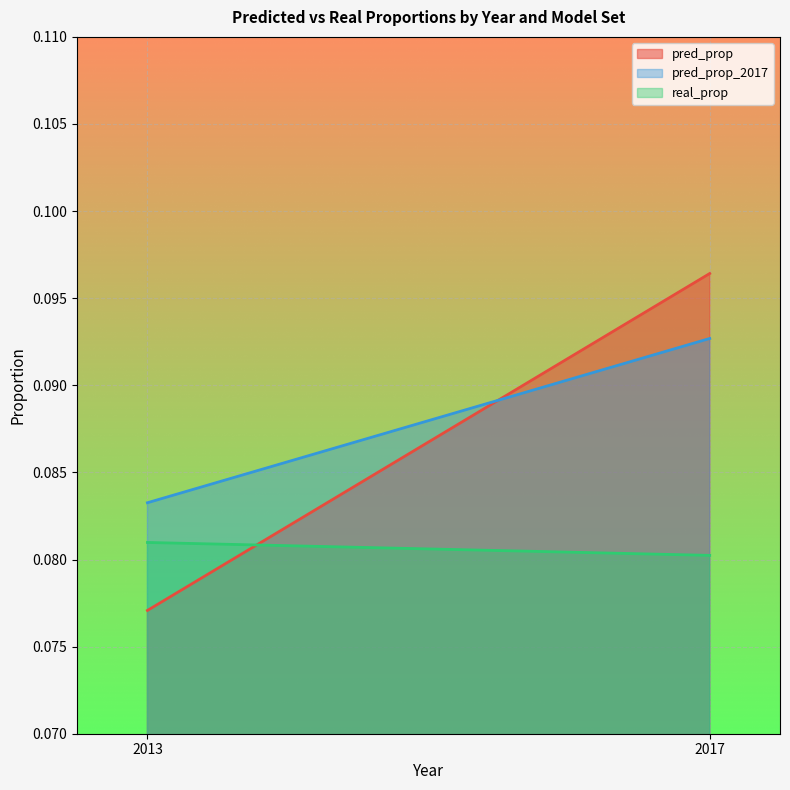

Rank the series at 2013 from lowest to highest value.

pred_prop, real_prop, pred_prop_2017